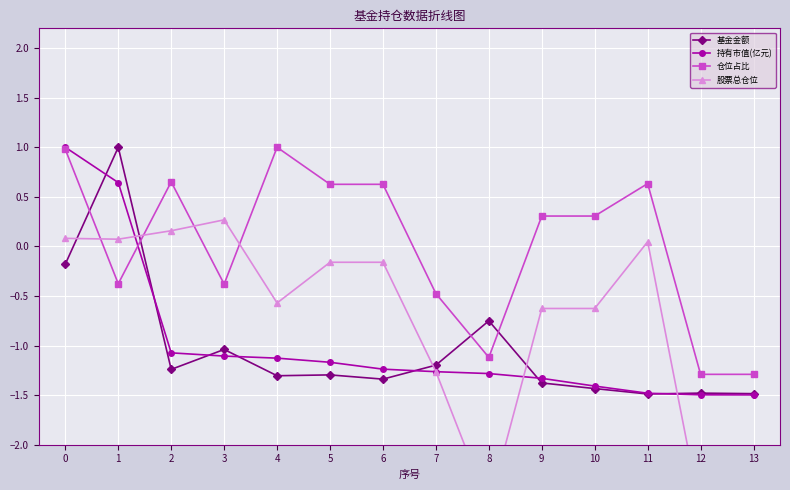

What is the minimum value shown in the chart?

-2.7